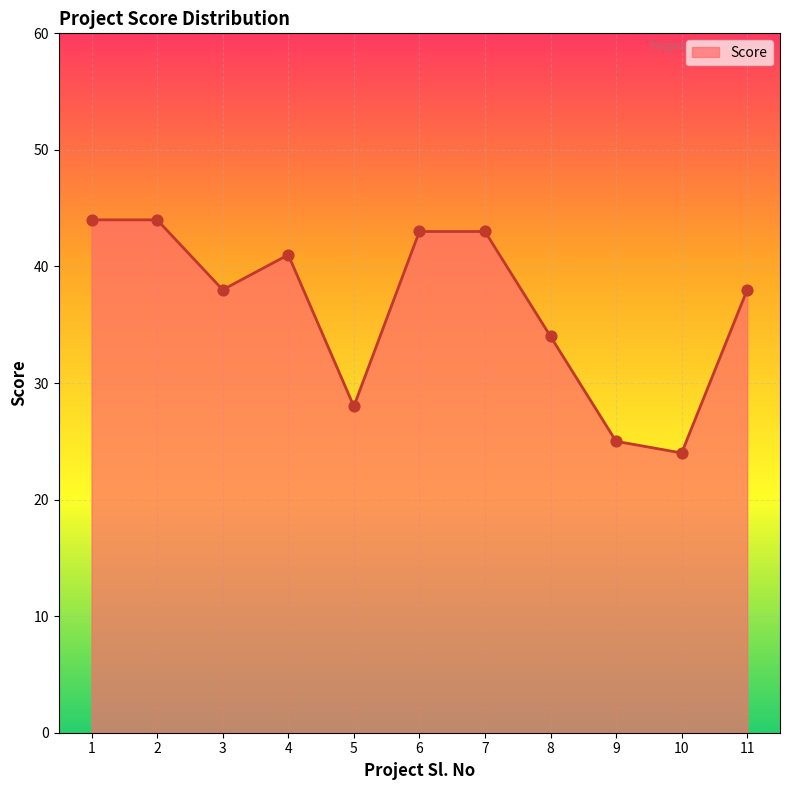

Approximately how many times larger is the value at 11 compared to 9?

1.5